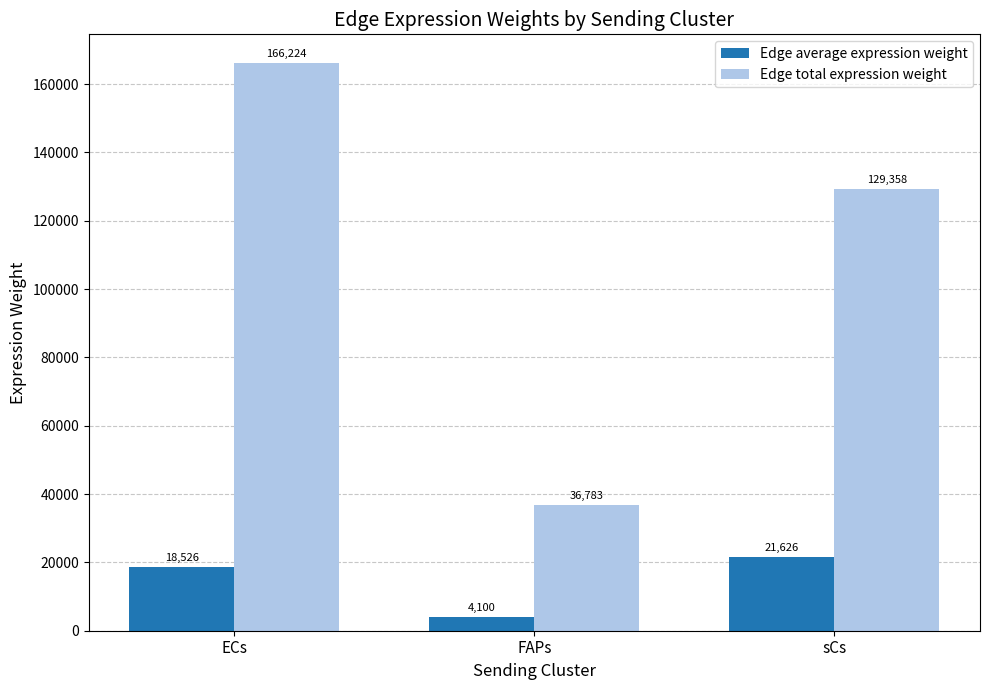

True or false: Edge average expression weight has a value of 34627.7 at sCs.

False